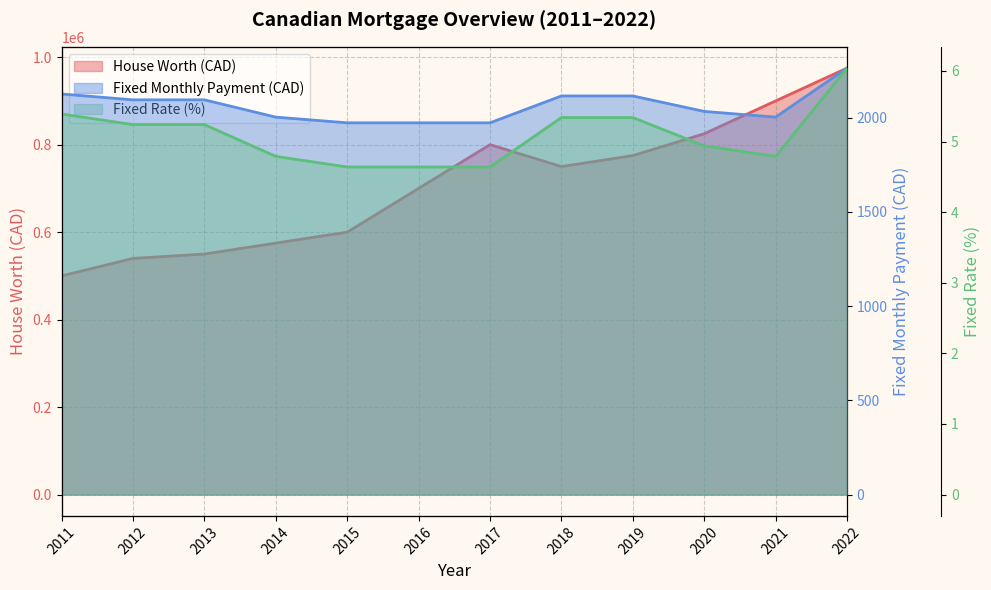

What is the average value of the Fixed Monthly Payment (CAD) series?

2064.4